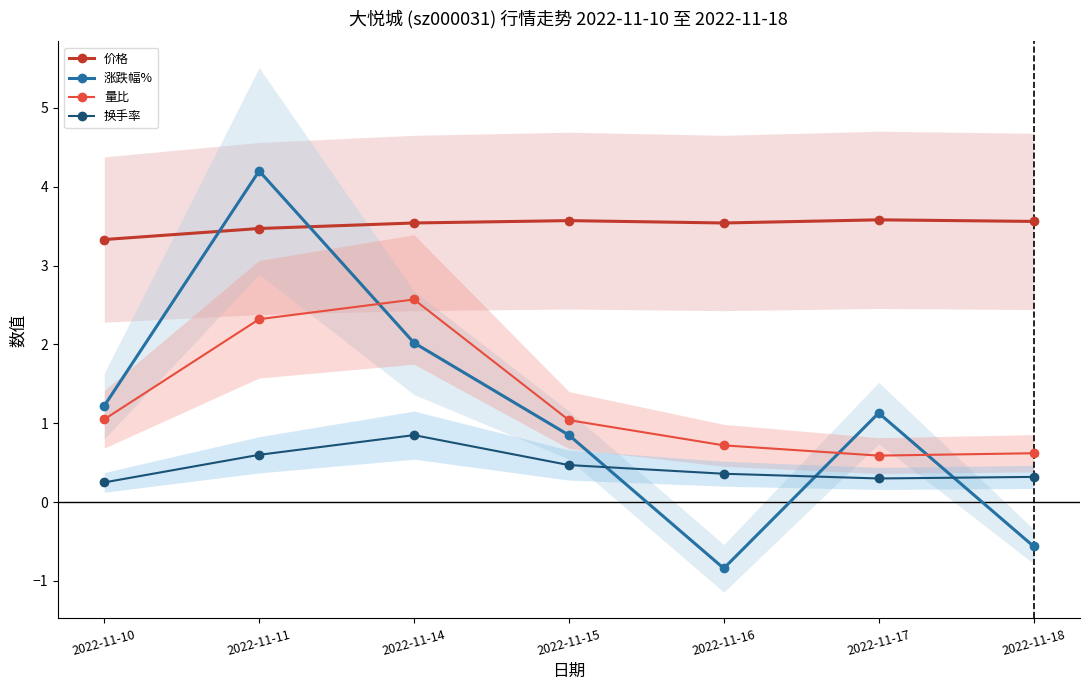

How many data points in 涨跌幅% are less than 1?

3